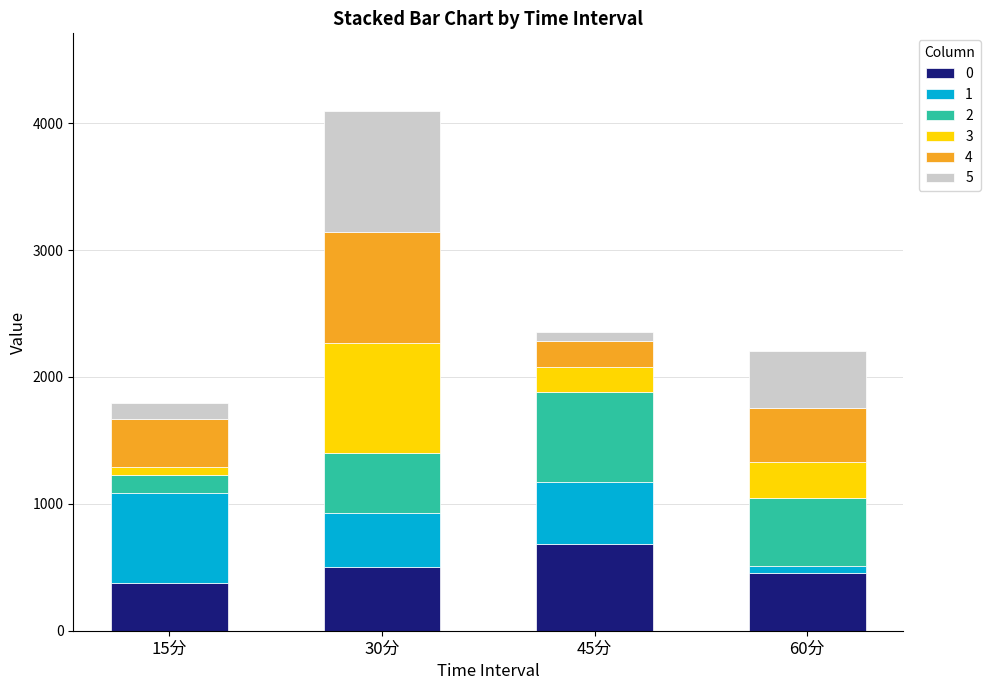

What is the highest value of the 0 series?

686.5